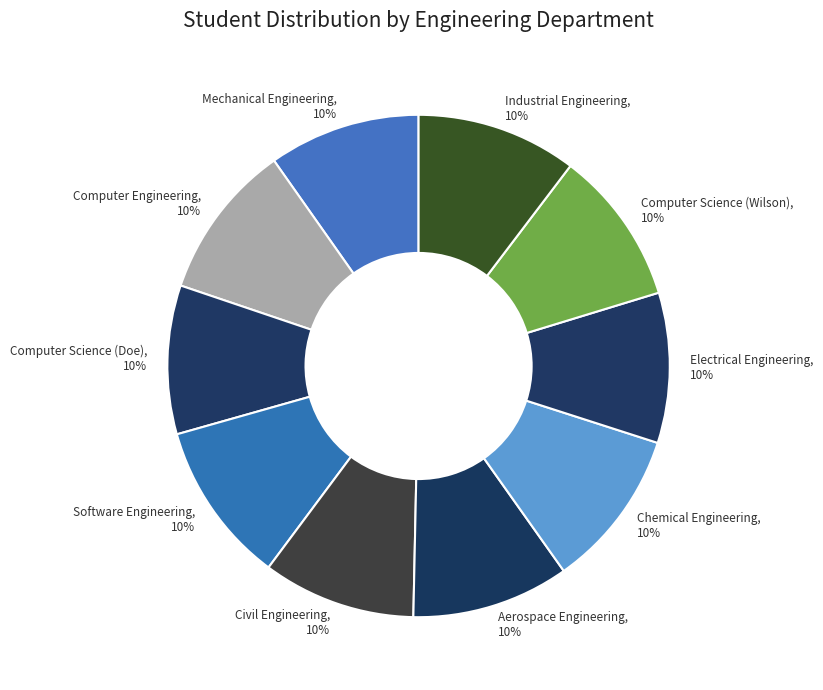

What percentage is the Aerospace Engineering slice, to the nearest percent?

10%